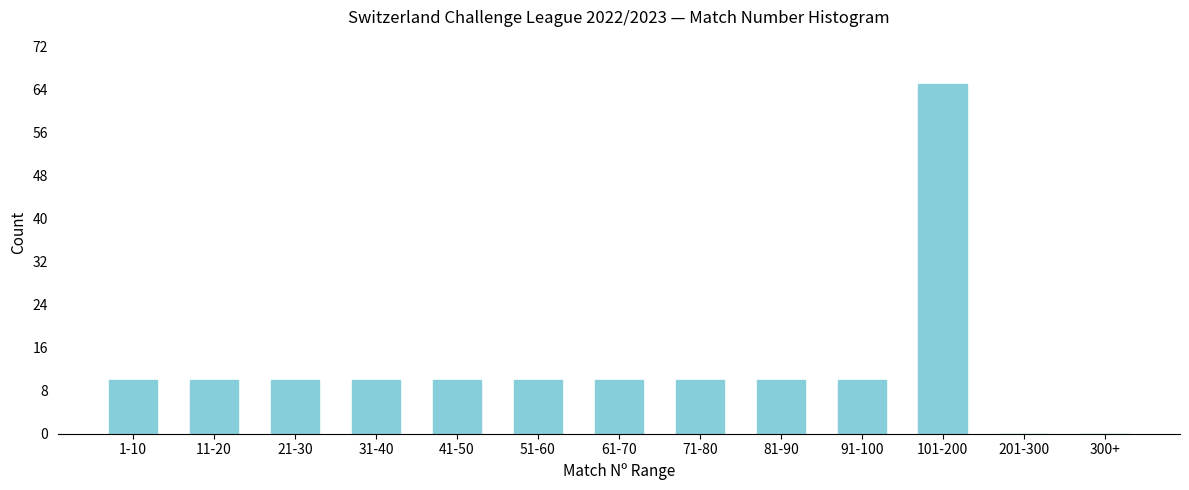

Reading right to left, extract all data points from this chart.

300+=0	201-300=0	101-200=65	91-100=10	81-90=10	71-80=10	61-70=10	51-60=10	41-50=10	31-40=10	21-30=10	11-20=10	1-10=10